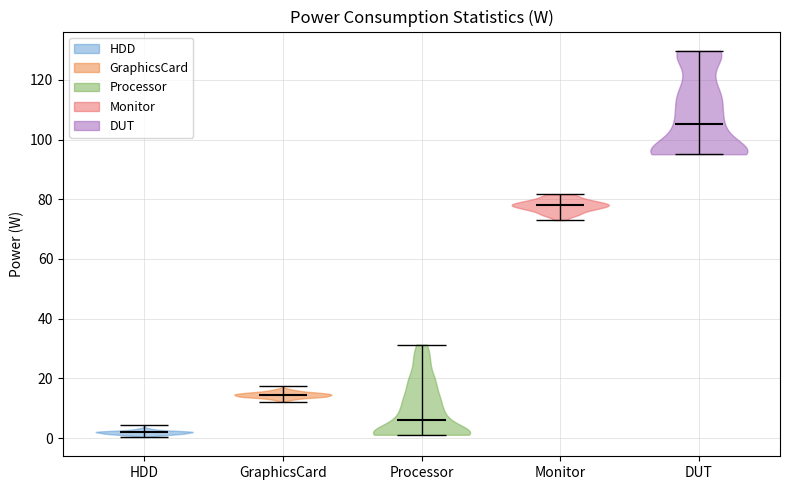

Reading left to right, read every violin against the y-axis: where its median line is, and the lowest and highest points it reaches. The values are not printed on the chart, so give them approximately, as read against the axis.

HDD: median line 2, lowest point 0, highest point 4
GraphicsCard: median line 14, lowest point 12, highest point 18
Processor: median line 6, lowest point 2, highest point 32
Monitor: median line 78, lowest point 74, highest point 82
DUT: median line 106, lowest point 96, highest point 130